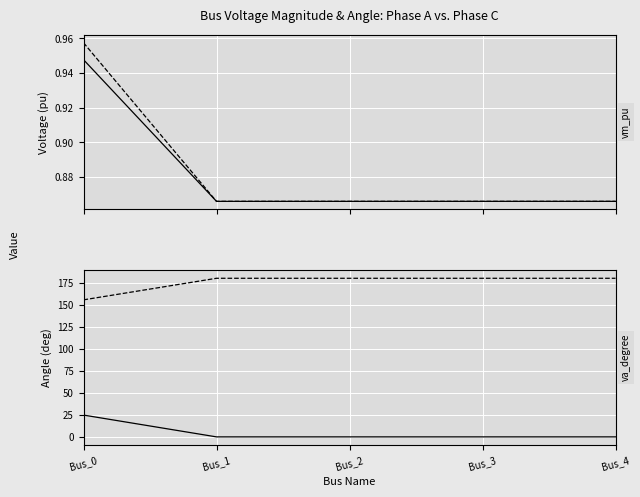

Reading right to left, list all the values displayed in this chart.

pf_vm_a_pu: 0.9	0.9	0.9	0.9	0.9
pf_vm_c_pu: 0.9	0.9	0.9	0.9	1.0
pf_va_a_degree: 0.0	0.0	0.0	0.0	24.8
pf_va_c_degree: 180.0	180.0	180.0	180.0	155.5